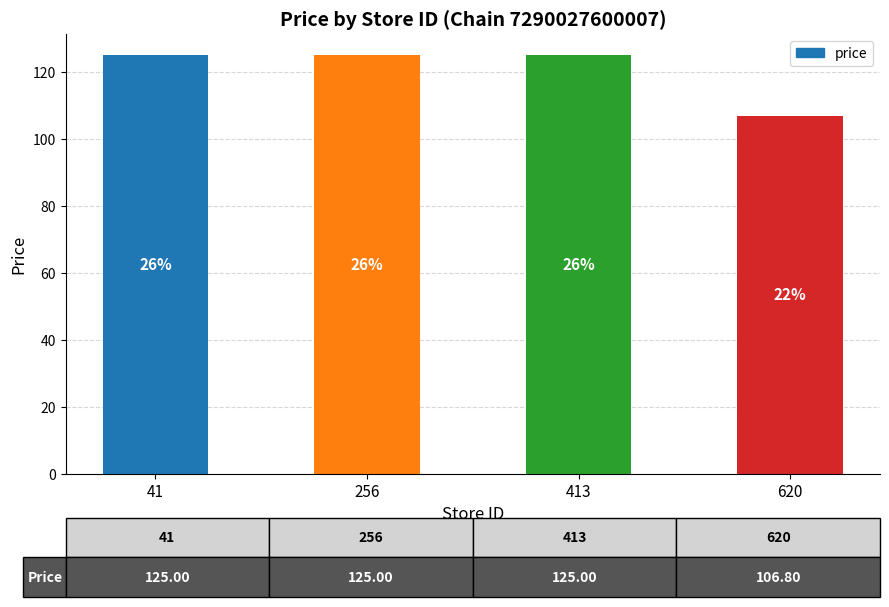

Are the bars horizontal?

No